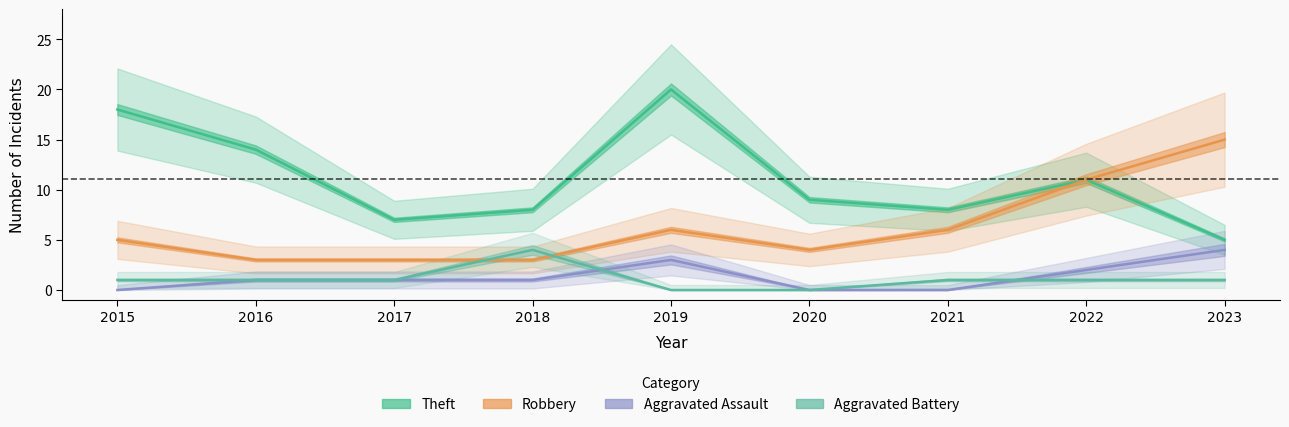

How many interior local peaks does the Theft series have?

2